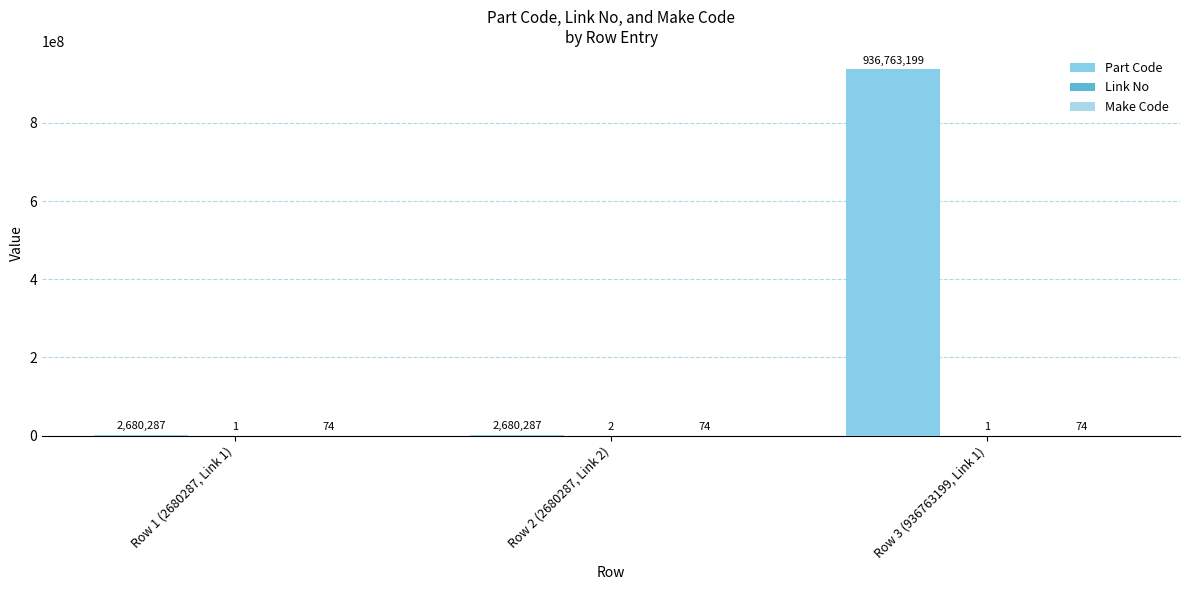

Rank the categories by Part Code value from highest to lowest.

Row 3 (936763199, Link 1), Row 1 (2680287, Link 1), Row 2 (2680287, Link 2)